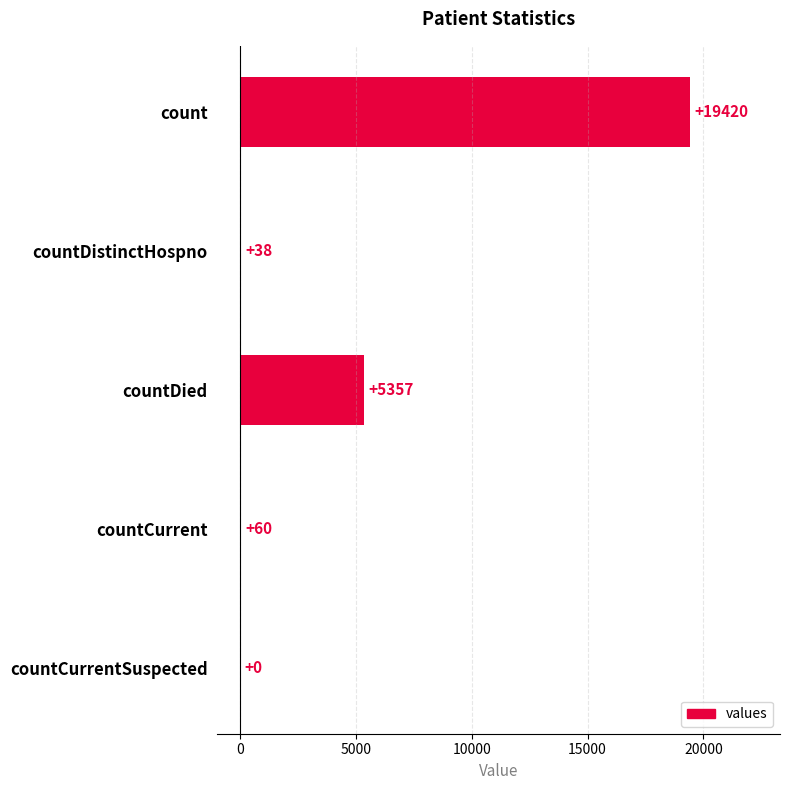

Count the number of categories in the chart.

5